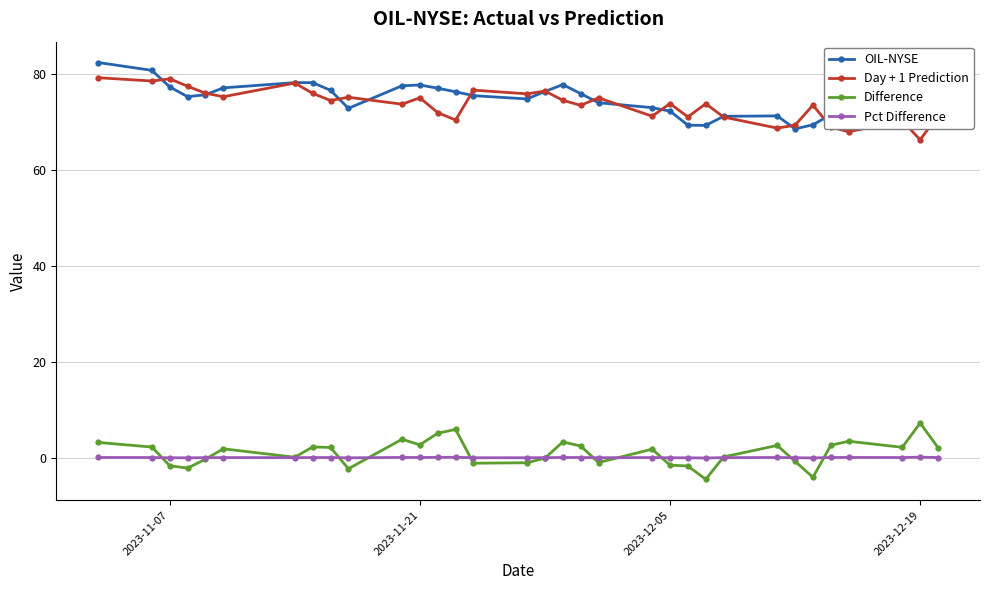

True or false: OIL-NYSE and Pct Difference intersect in this chart.

False